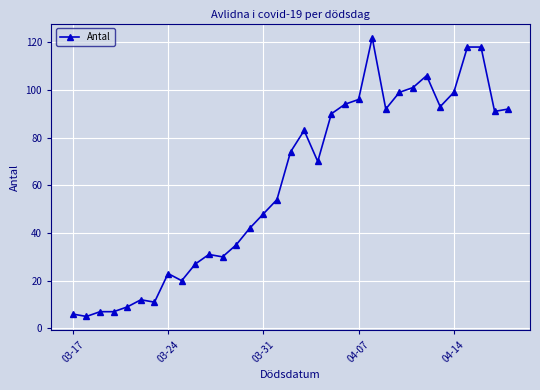

What is the maximum value shown in the chart?

122